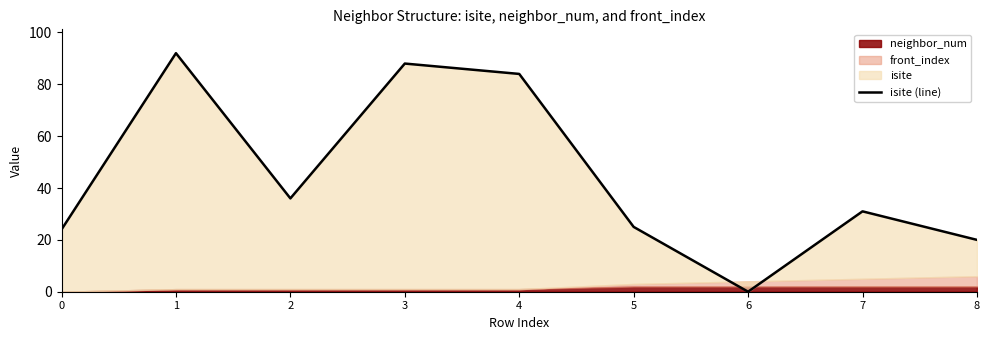

What is the maximum value shown in the chart?

92